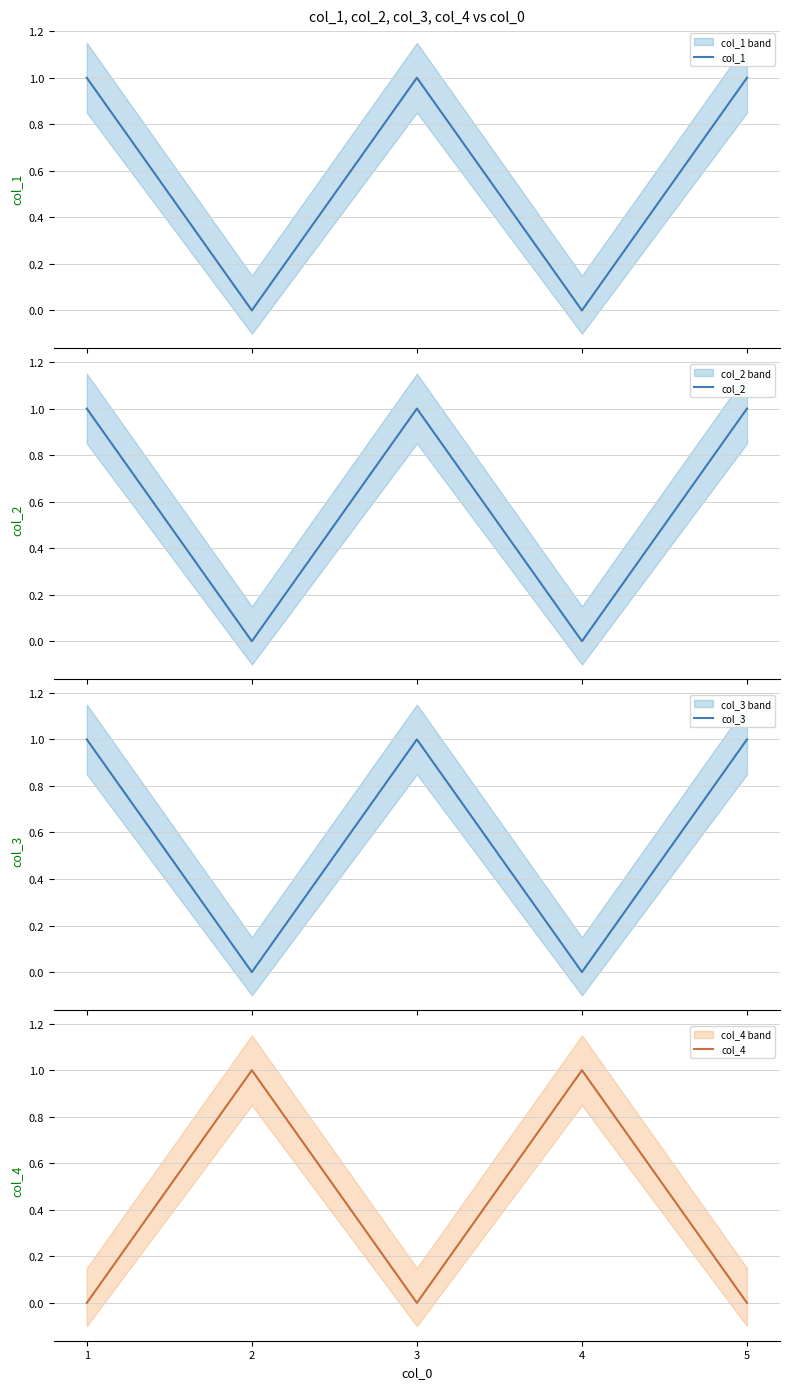

Reading left to right, transcribe all the data shown in this chart.

col_1: 1=1	2=0	3=1	4=0	5=1
col_2: 1=1	2=0	3=1	4=0	5=1
col_3: 1=1	2=0	3=1	4=0	5=1
col_4: 1=0	2=1	3=0	4=1	5=0